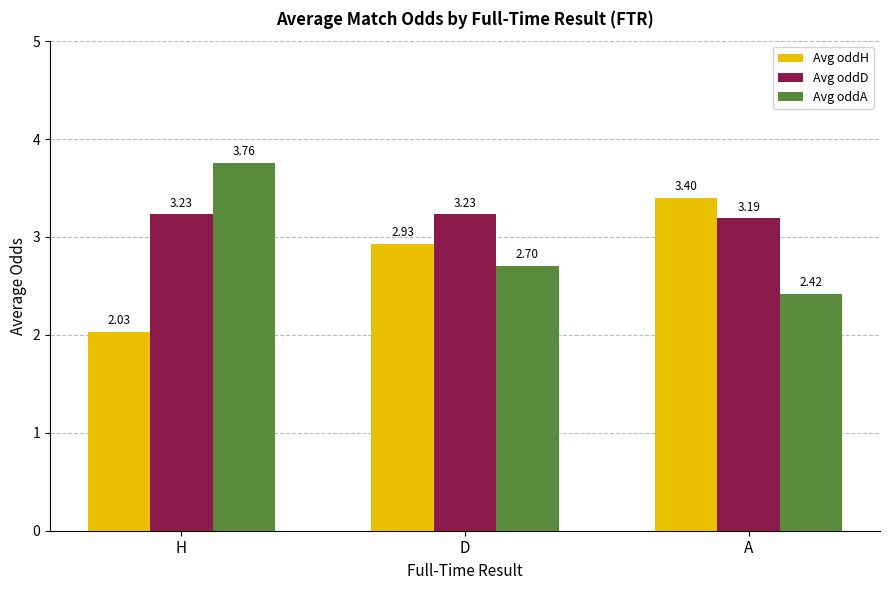

Rank the series by their average value, from highest to lowest.

Avg oddD, Avg oddA, Avg oddH